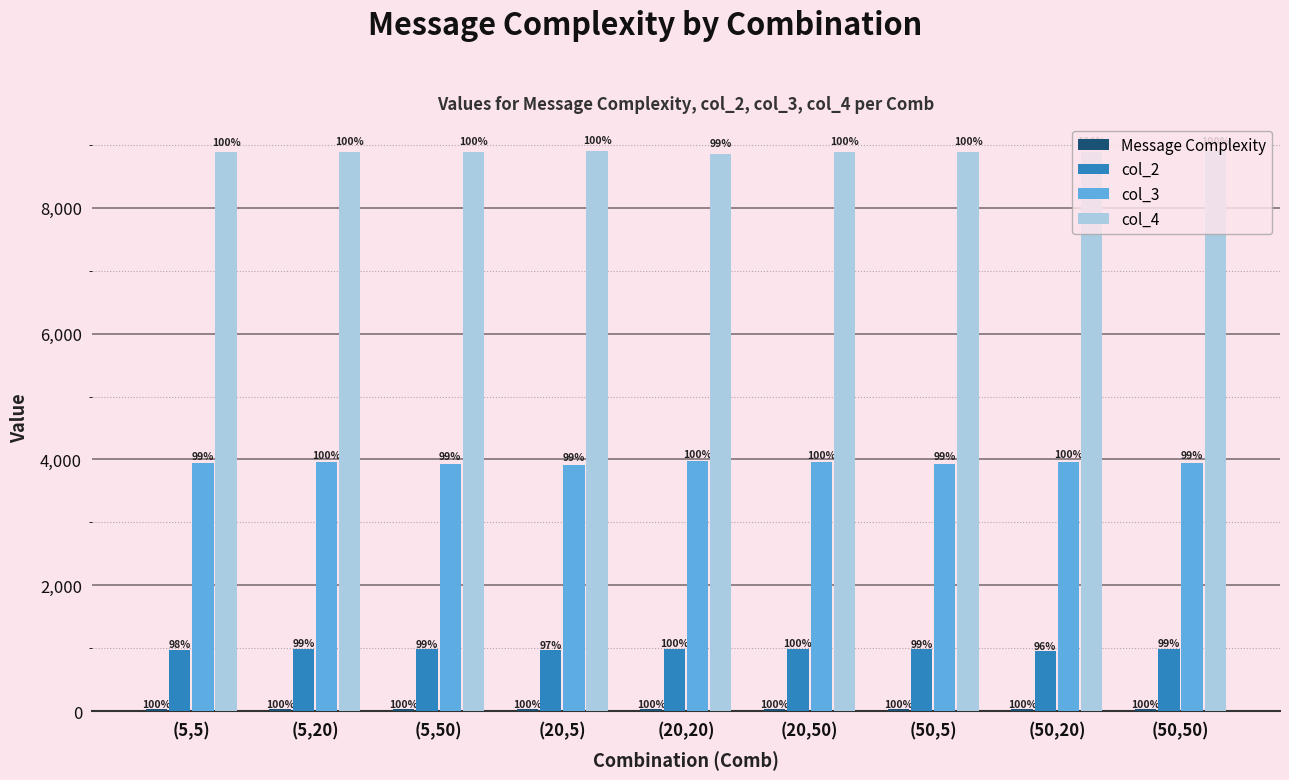

What is the sum of all col_4 values?

79998